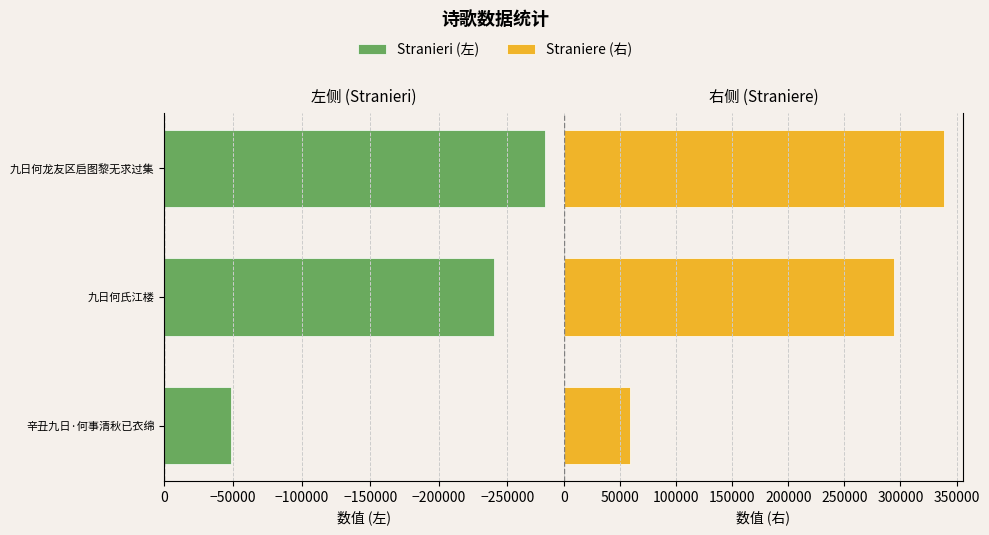

Reading left to right, extract all data points from this chart.

Stranieri (左): -48509.6	-240472.8	-277182.0
Straniere (右): 59289.5	293911.2	338778.0